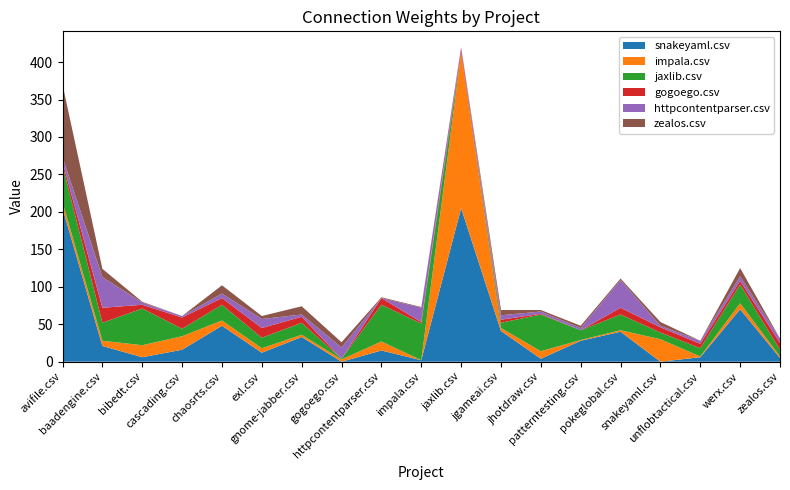

Reading right to left, extract all data points from this chart.

snakeyaml.csv: zealos.csv=5	werx.csv=70	unflobtactical.csv=6	snakeyaml.csv=0	pokeglobal.csv=40	patterntesting.csv=28	jhotdraw.csv=4	jgameai.csv=41	jaxlib.csv=205	impala.csv=2	httpcontentparser.csv=15	gogoego.csv=0	gnome-jabber.csv=33	exl.csv=12	chaosrts.csv=48	cascading.csv=16	bibedt.csv=6	baadengine.csv=21	avifile.csv=205
impala.csv: zealos.csv=2	werx.csv=8	unflobtactical.csv=1	snakeyaml.csv=30	pokeglobal.csv=2	patterntesting.csv=1	jhotdraw.csv=10	jgameai.csv=4	jaxlib.csv=207	impala.csv=0	httpcontentparser.csv=12	gogoego.csv=3	gnome-jabber.csv=3	exl.csv=6	chaosrts.csv=7	cascading.csv=18	bibedt.csv=16	baadengine.csv=7	avifile.csv=8
jaxlib.csv: zealos.csv=9	werx.csv=25	unflobtactical.csv=11	snakeyaml.csv=9	pokeglobal.csv=21	patterntesting.csv=13	jhotdraw.csv=49	jgameai.csv=7	jaxlib.csv=0	impala.csv=49	httpcontentparser.csv=49	gogoego.csv=1	gnome-jabber.csv=16	exl.csv=14	chaosrts.csv=21	cascading.csv=10	bibedt.csv=49	baadengine.csv=24	avifile.csv=49
gogoego.csv: zealos.csv=9	werx.csv=5	unflobtactical.csv=6	snakeyaml.csv=7	pokeglobal.csv=9	patterntesting.csv=0	jhotdraw.csv=1	jgameai.csv=4	jaxlib.csv=5	impala.csv=2	httpcontentparser.csv=9	gogoego.csv=0	gnome-jabber.csv=8	exl.csv=13	chaosrts.csv=9	cascading.csv=15	bibedt.csv=5	baadengine.csv=20	avifile.csv=5
httpcontentparser.csv: zealos.csv=6	werx.csv=6	unflobtactical.csv=4	snakeyaml.csv=2	pokeglobal.csv=37	patterntesting.csv=3	jhotdraw.csv=3	jgameai.csv=6	jaxlib.csv=3	impala.csv=19	httpcontentparser.csv=0	gogoego.csv=15	gnome-jabber.csv=3	exl.csv=12	chaosrts.csv=6	cascading.csv=2	bibedt.csv=3	baadengine.csv=41	avifile.csv=6
zealos.csv: zealos.csv=0	werx.csv=11	unflobtactical.csv=0	snakeyaml.csv=5	pokeglobal.csv=2	patterntesting.csv=3	jhotdraw.csv=2	jgameai.csv=7	jaxlib.csv=0	impala.csv=1	httpcontentparser.csv=1	gogoego.csv=7	gnome-jabber.csv=11	exl.csv=4	chaosrts.csv=11	cascading.csv=0	bibedt.csv=1	baadengine.csv=11	avifile.csv=97